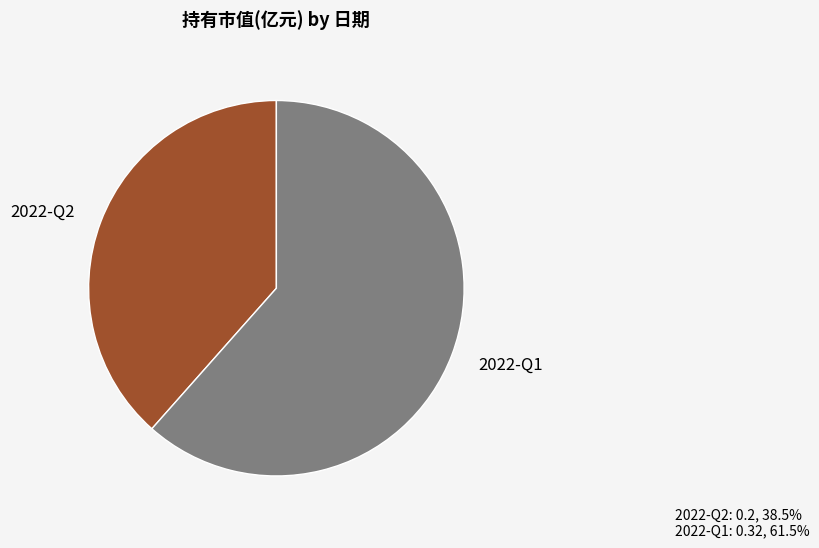

Does 2022-Q2 represent more than half of the total?

No